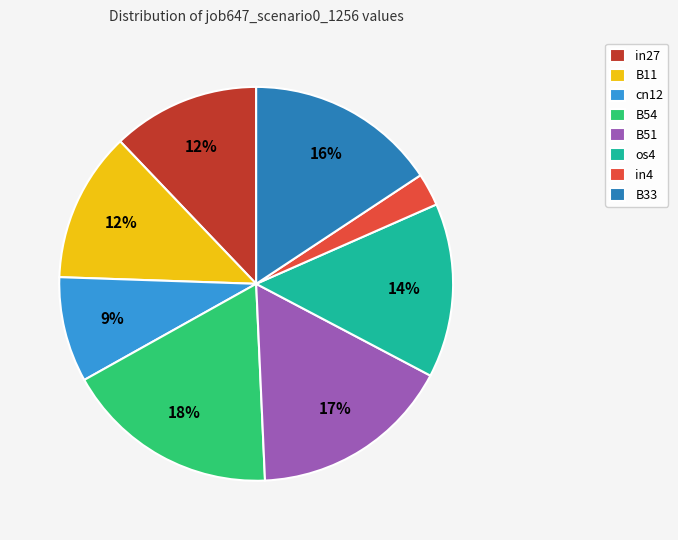

Is it true that B11 is 6% of the pie?

False